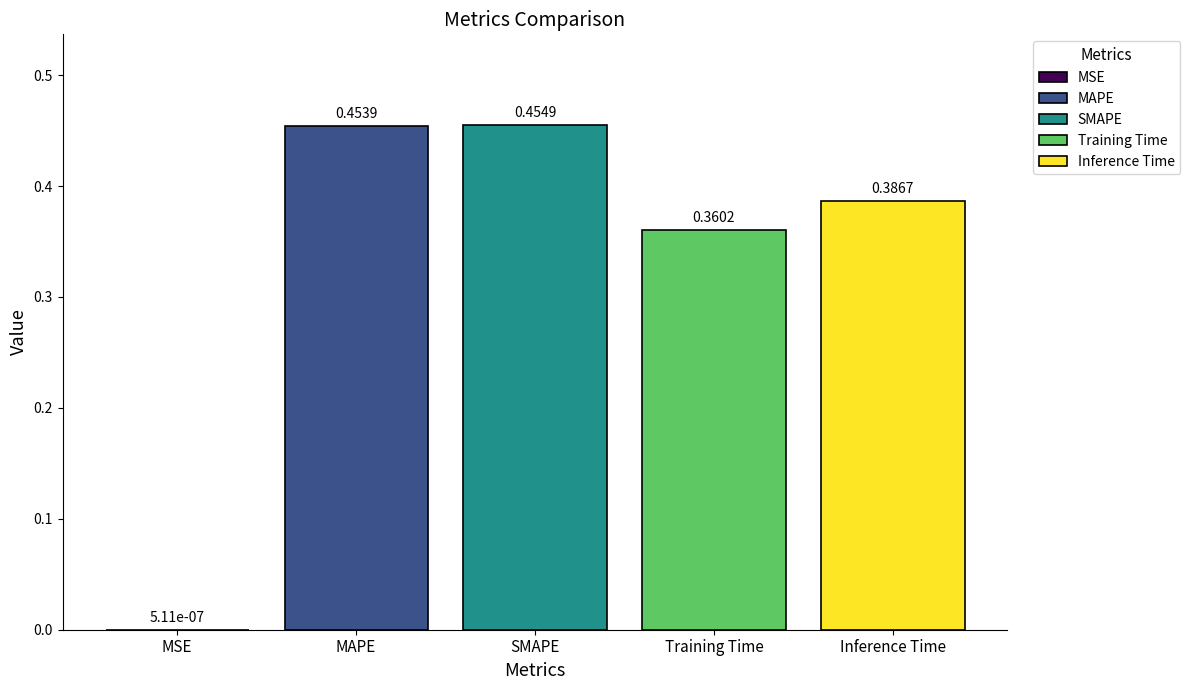

How many distinct data groups are displayed?

5